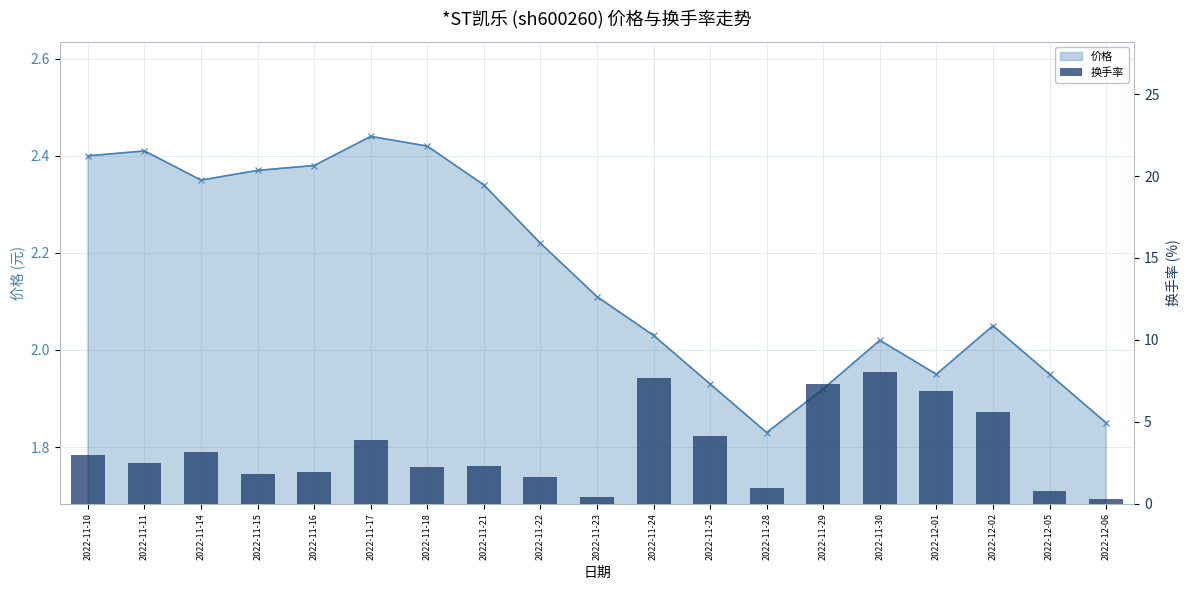

List the labels in order of value, smallest first.

2022-12-06, 2022-11-23, 2022-12-05, 2022-11-28, 2022-11-22, 2022-11-15, 2022-11-16, 2022-11-18, 2022-11-21, 2022-11-11, 2022-11-10, 2022-11-14, 2022-11-17, 2022-11-25, 2022-12-02, 2022-12-01, 2022-11-29, 2022-11-24, 2022-11-30